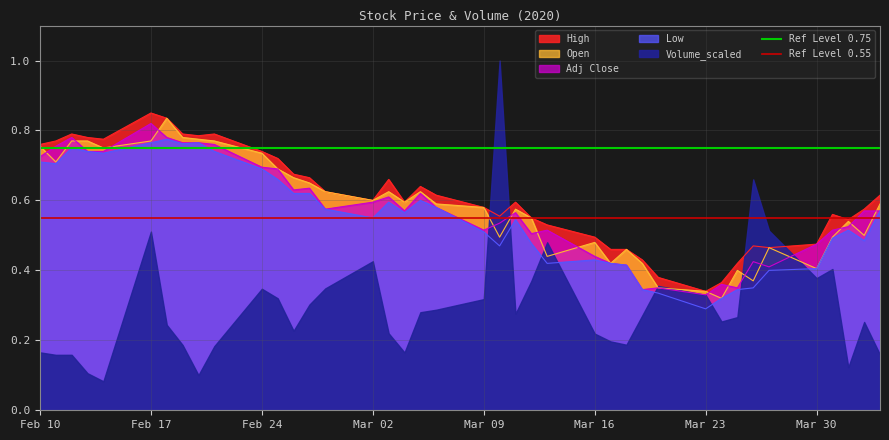

At which label is Low closest to 0?

Mar 23